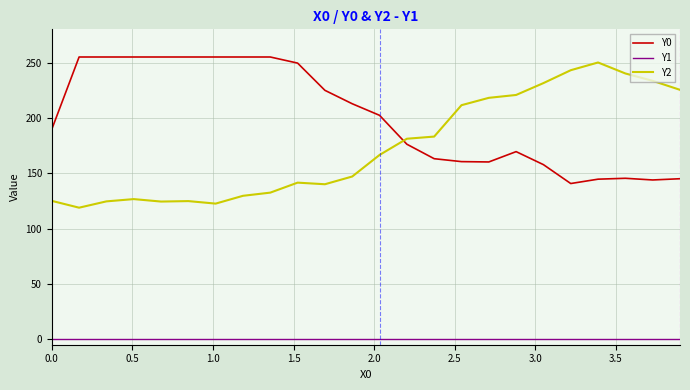

What is the difference between the maximum and minimum values in the Y2 series?

131.2